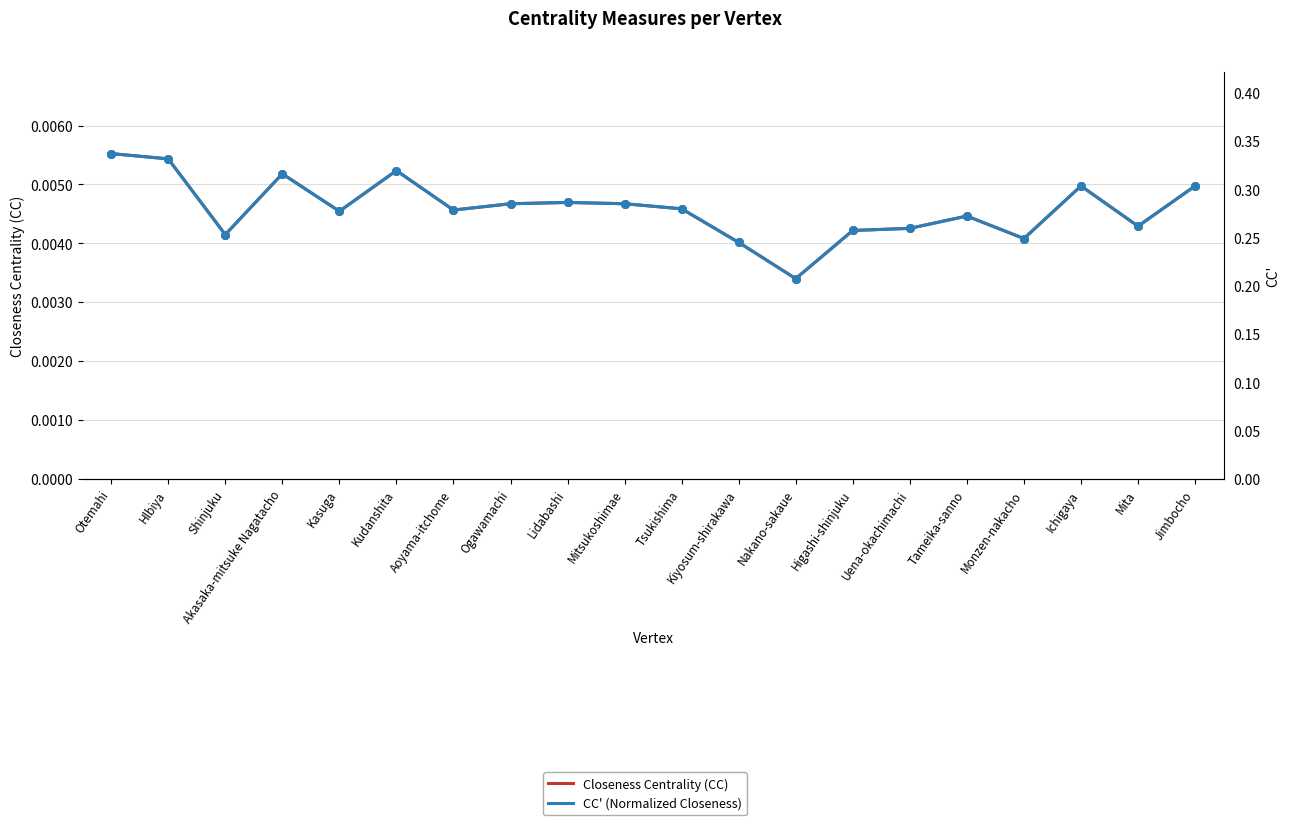

At which category is the sum across all series the highest?

Otemahi